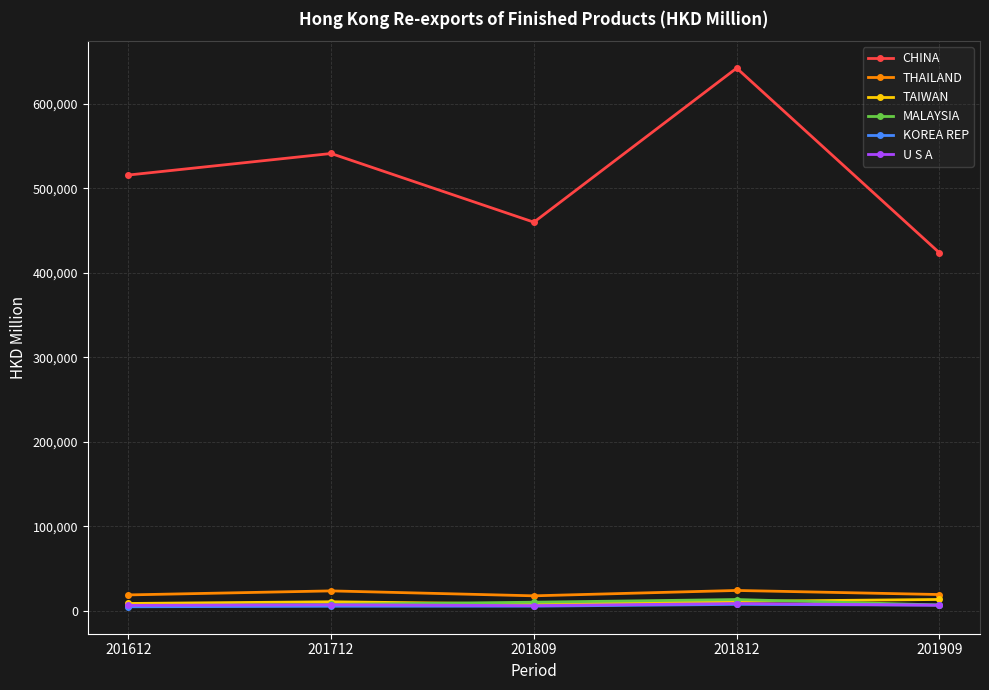

How many values in the KOREA REP series exceed 5372?

3